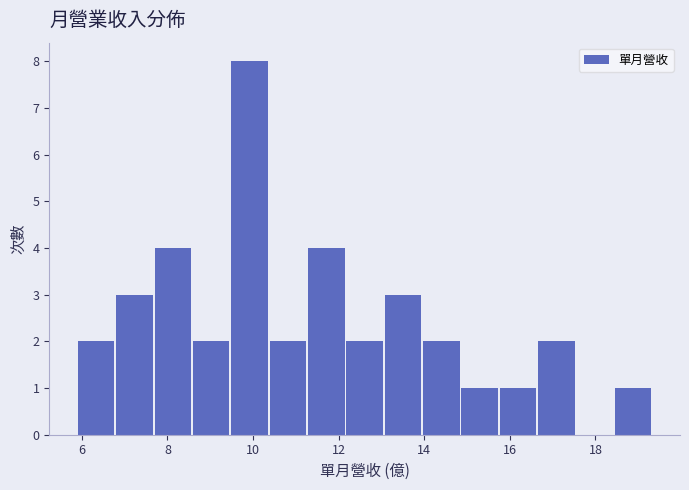

Reading left to right, transcribe this chart: for each bar, give the range it covers on the x-axis and its height. Neither the bar edges nor the heights are printed on the chart, so give them approximately, as read against the axes.

6.0 to 6.8: 2
6.8 to 7.8: 3
7.8 to 8.6: 4
8.6 to 9.4: 2
9.4 to 10.4: 8
10.4 to 11.2: 2
11.2 to 12.2: 4
12.2 to 13.0: 2
13.0 to 14.0: 3
14.0 to 14.8: 2
14.8 to 15.8: 1
15.8 to 16.6: 1
16.6 to 17.6: 2
17.6 to 18.4: 0
18.4 to 19.4: 1